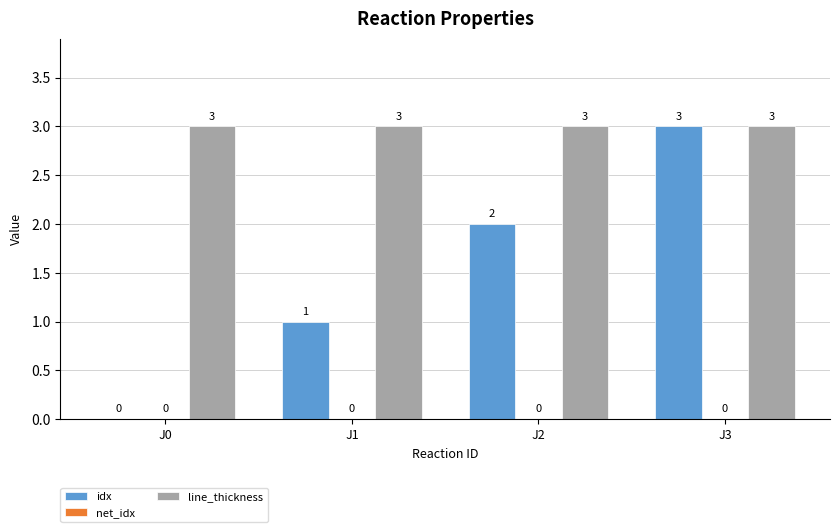

Between J1 and J2, which series saw the biggest shift?

idx